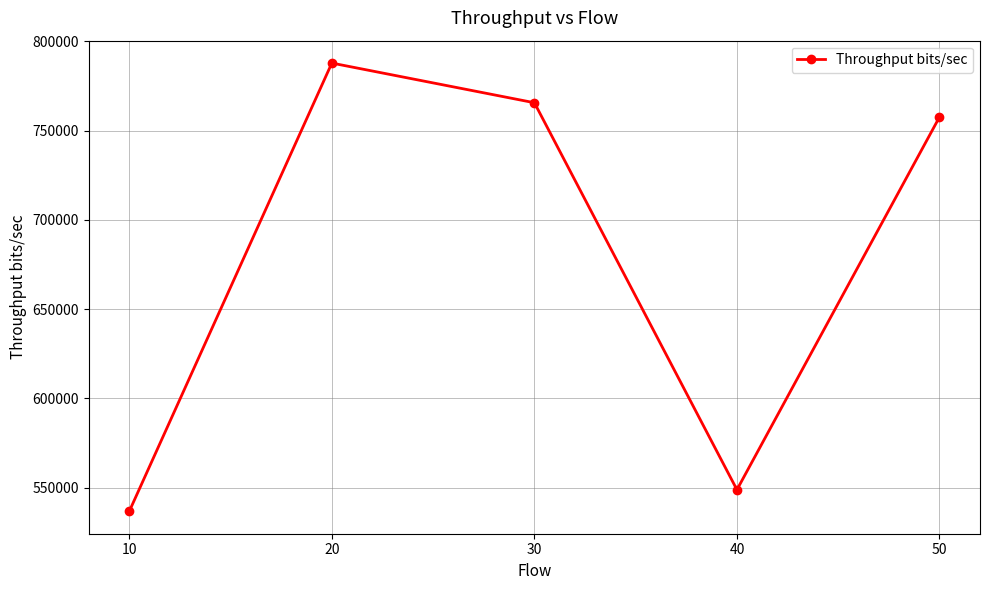

Approximately how many times larger is the value at 40 compared to 10?

1.0